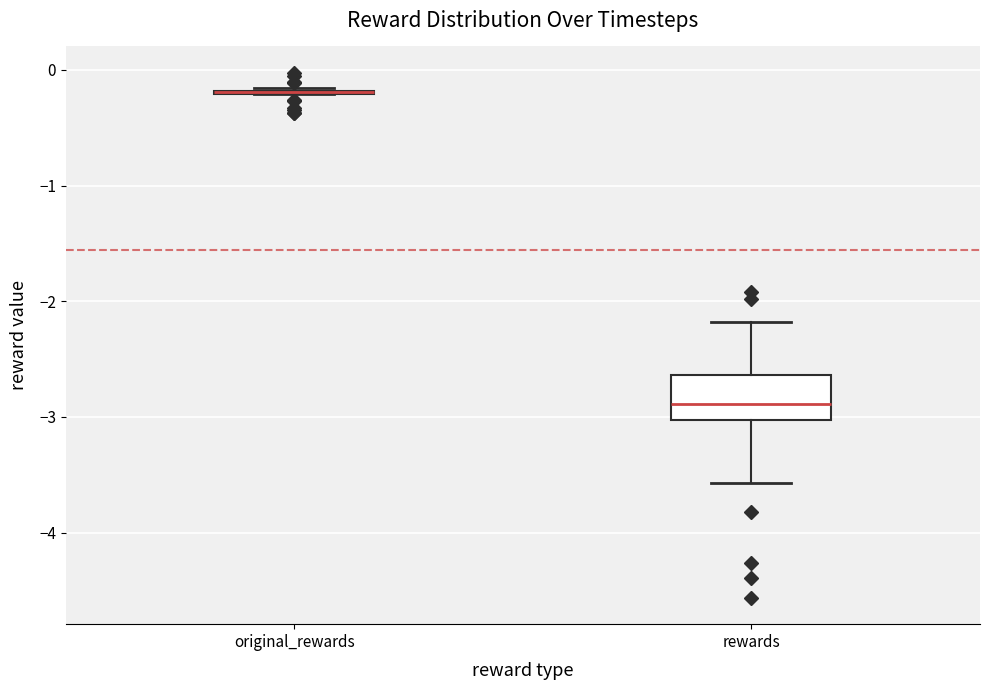

Reading left to right, transcribe this box plot: for each box, give where its median line is, the range the box spans, and where its two whiskers end, as read against the y-axis. The values are not printed on the chart, so give them approximately, as read against the axis.

original_rewards: box collapsed to a line at -0.2, whiskers -0.2 to -0.2
rewards: median -2.9, box -3.0 to -2.6, whiskers -3.6 to -2.2